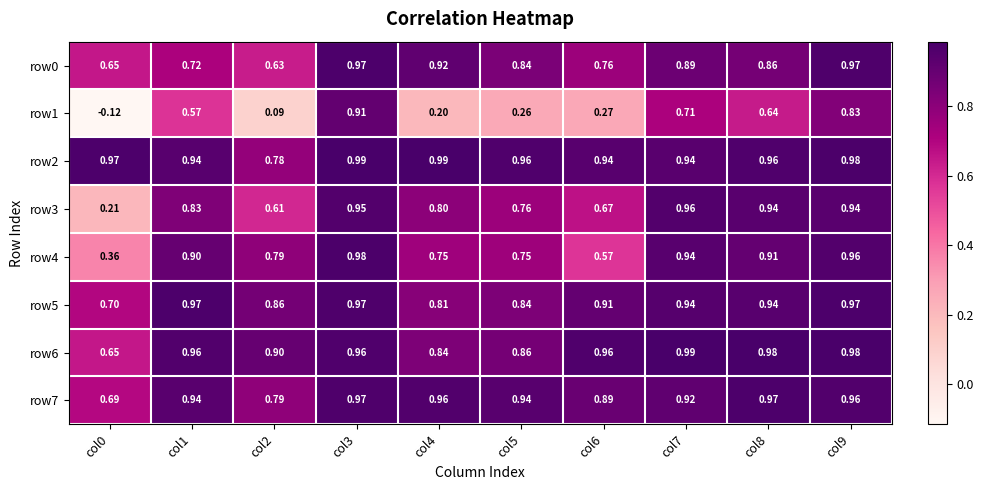

Which series has the largest total across all categories?

row2